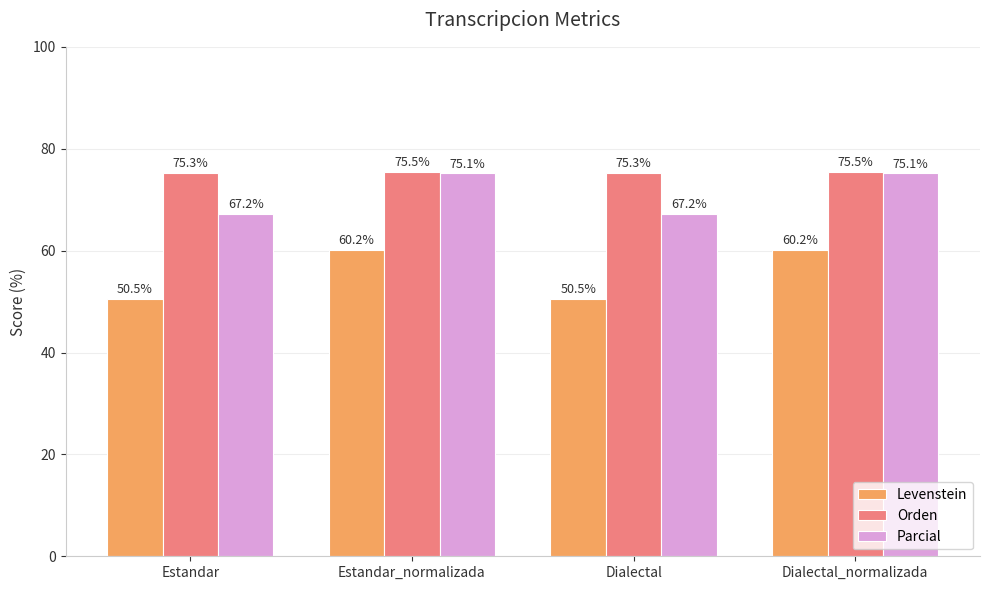

What is the lowest value of the Parcial series?

67.2